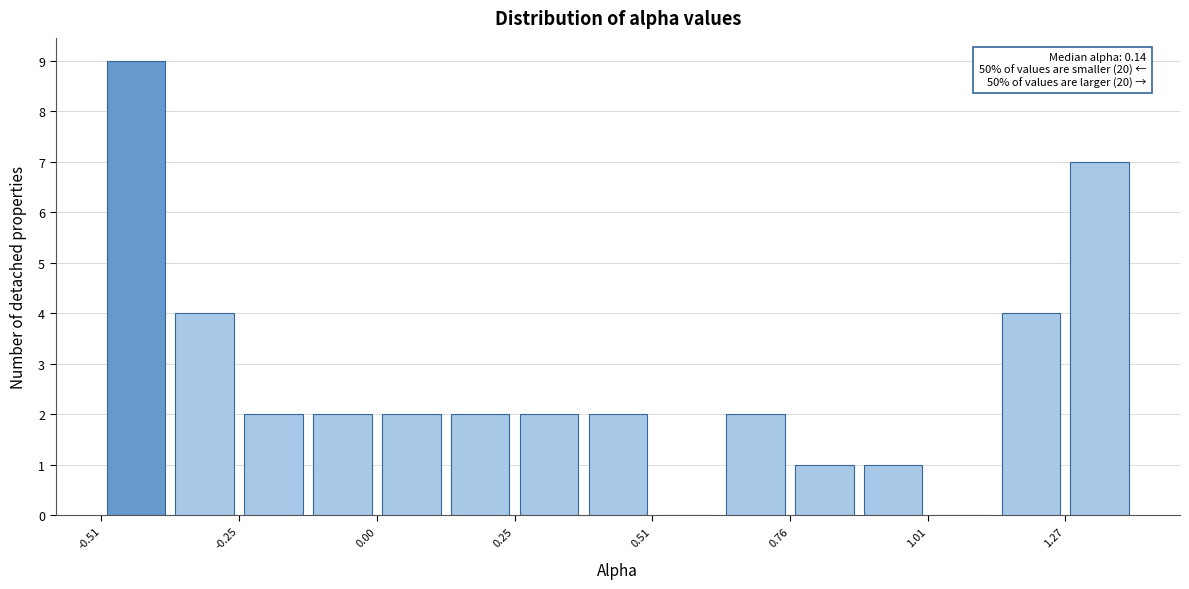

Around what value on the x-axis is the tallest bar? Give the approximate position of its centre, as read against the axis.

-0.45